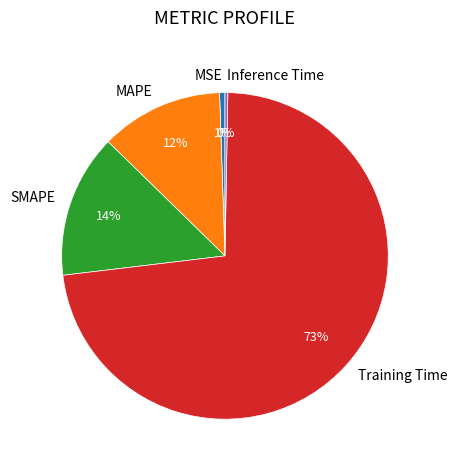

What is the majority slice?

Training Time